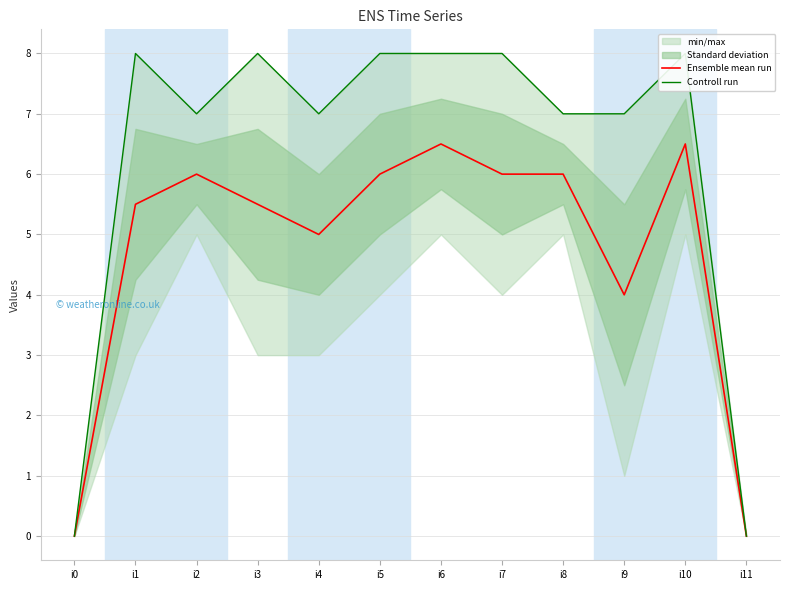

Which series has the largest total across all categories?

Controll run